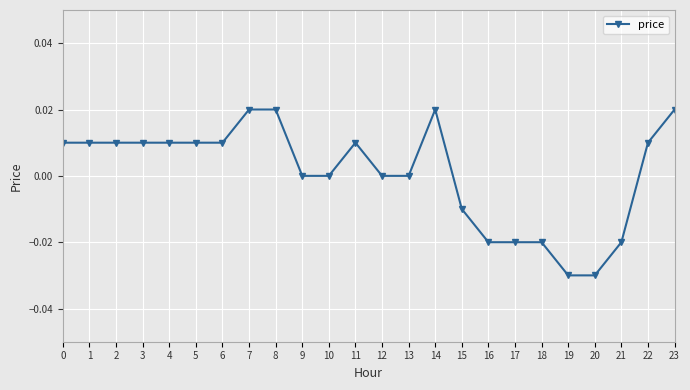

True or false: there are more than 0 points higher than both neighbors.

True